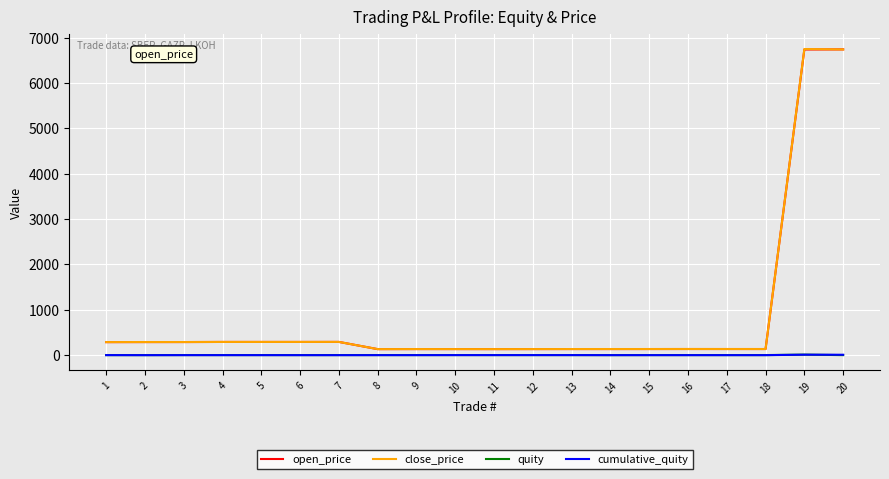

What is the maximum value shown in the chart?

6749.0